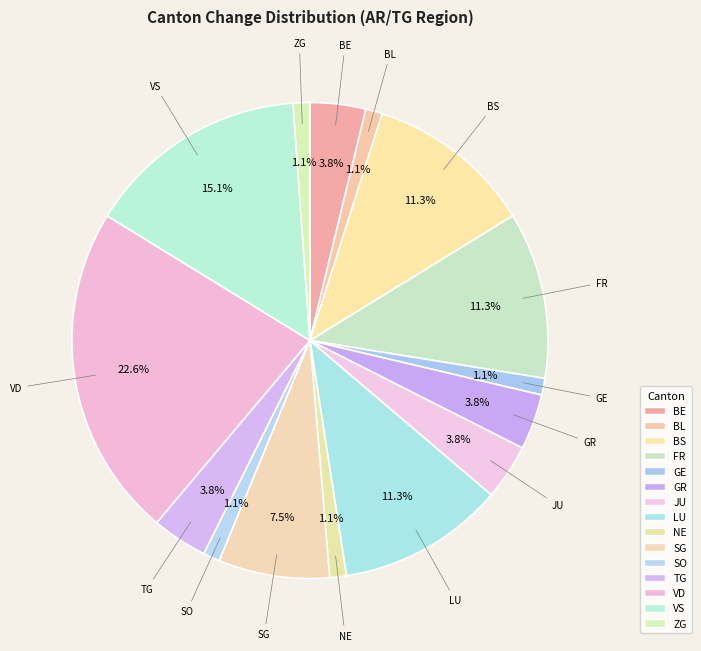

To the nearest percent, what is the difference between the largest and smallest slice percentages?

22%